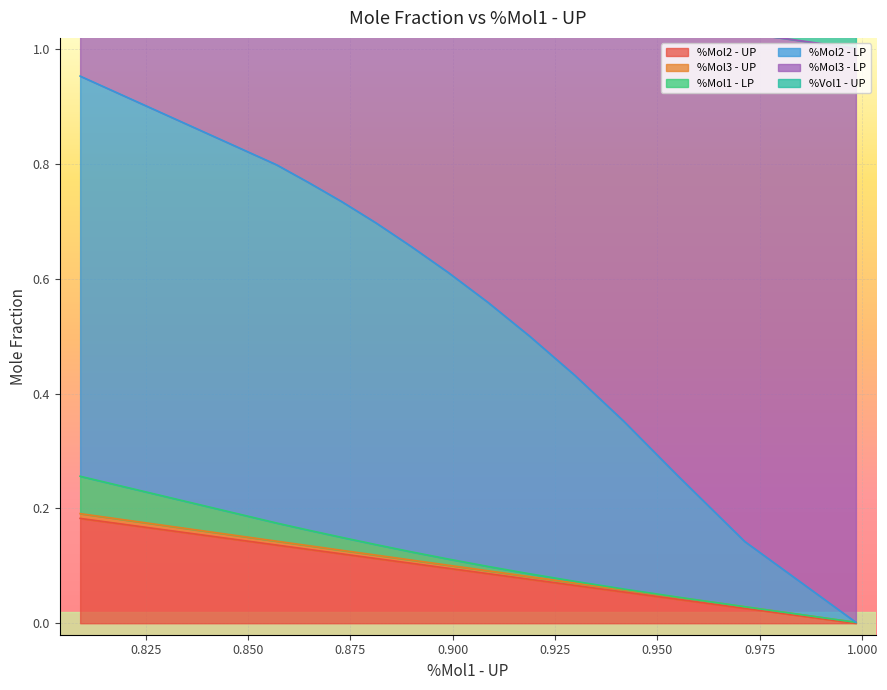

At which category does the chart reach its peak across all series?

0.80901799